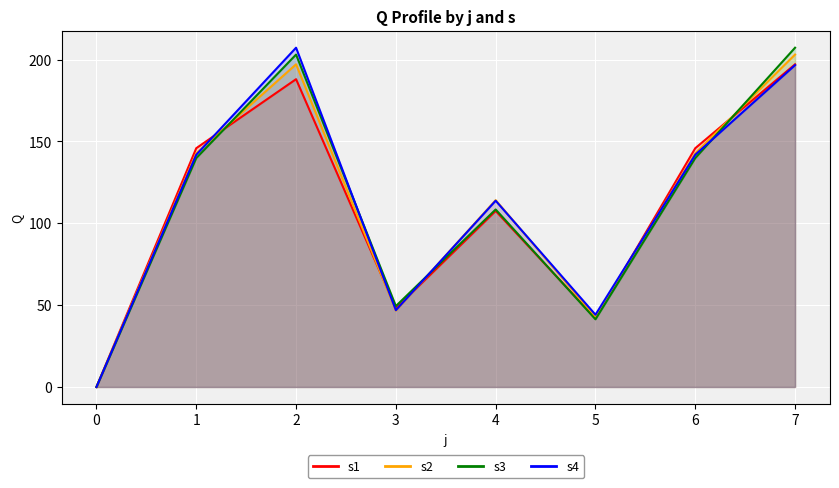

Which has a higher value, 4 or 2?

2